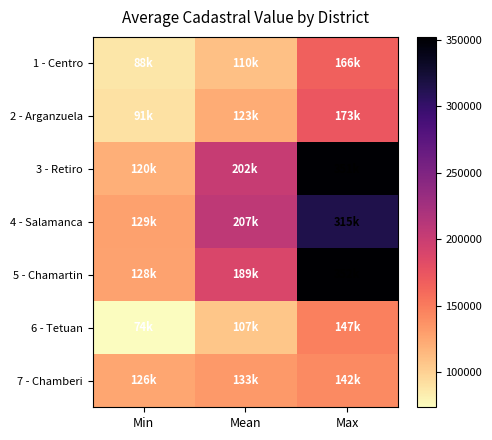

What is the total value across all series at Mean?

1070997.6